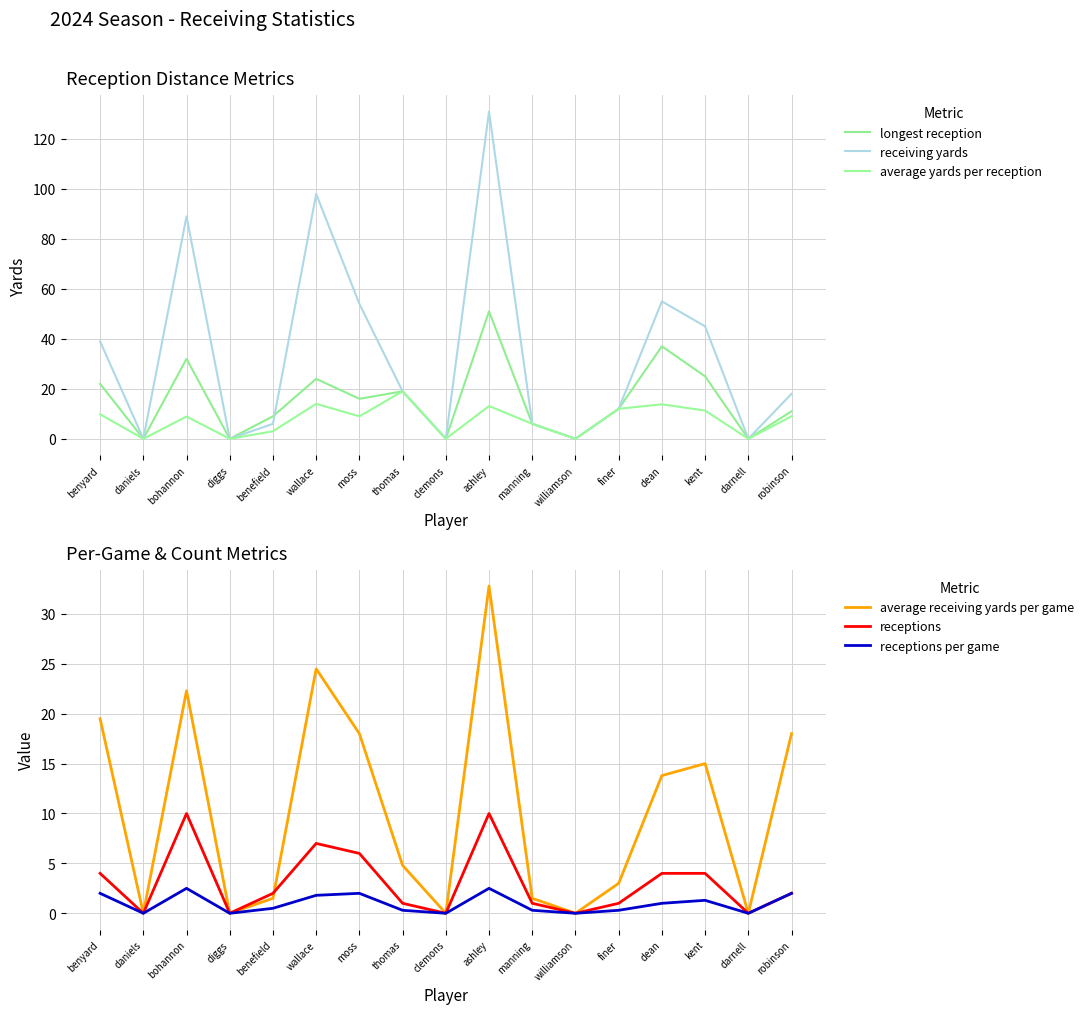

What position from the left is thomas?

8